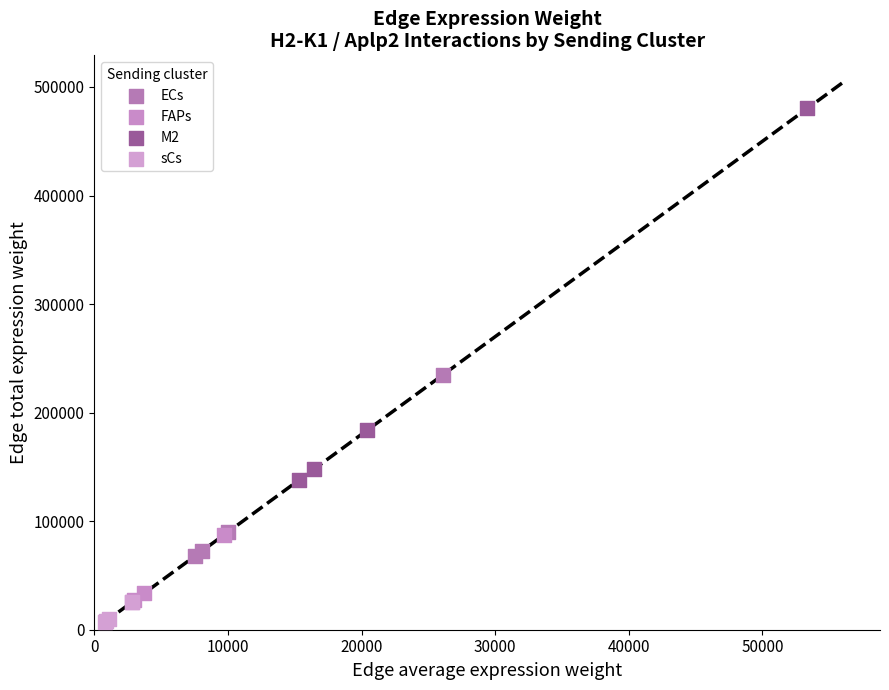

Which series has the widest spread of Y values?

M2